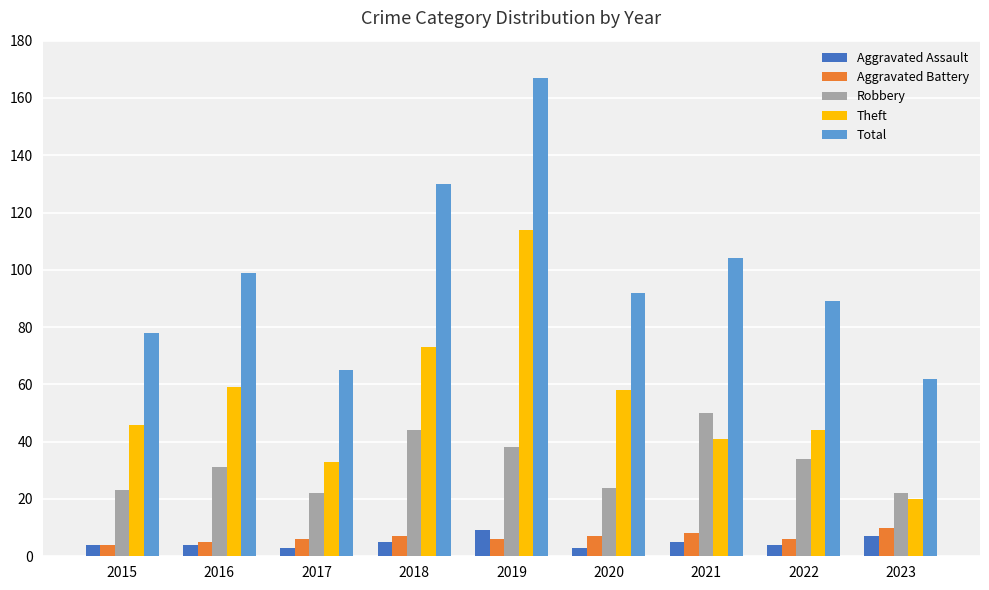

How many categories are shown in the chart?

9